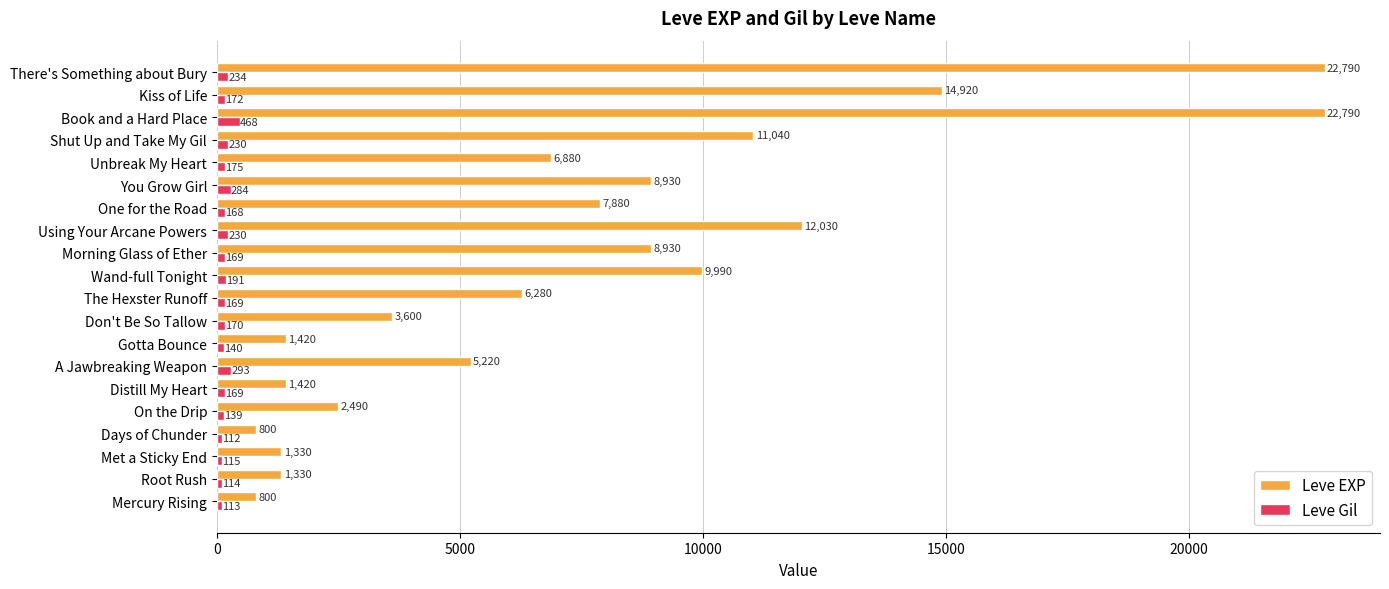

Which series has the largest total across all categories?

Leve EXP